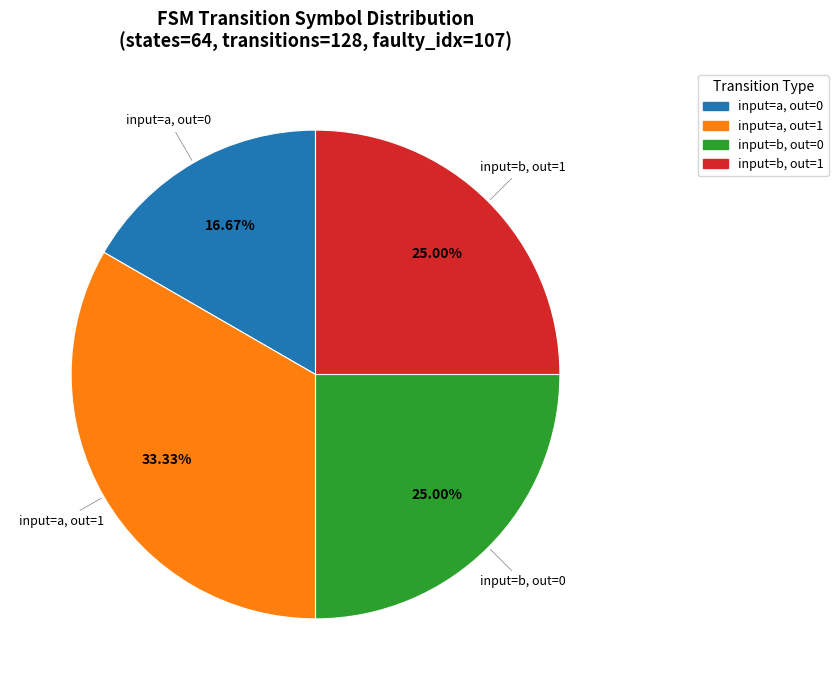

How many slices are in this pie chart?

4